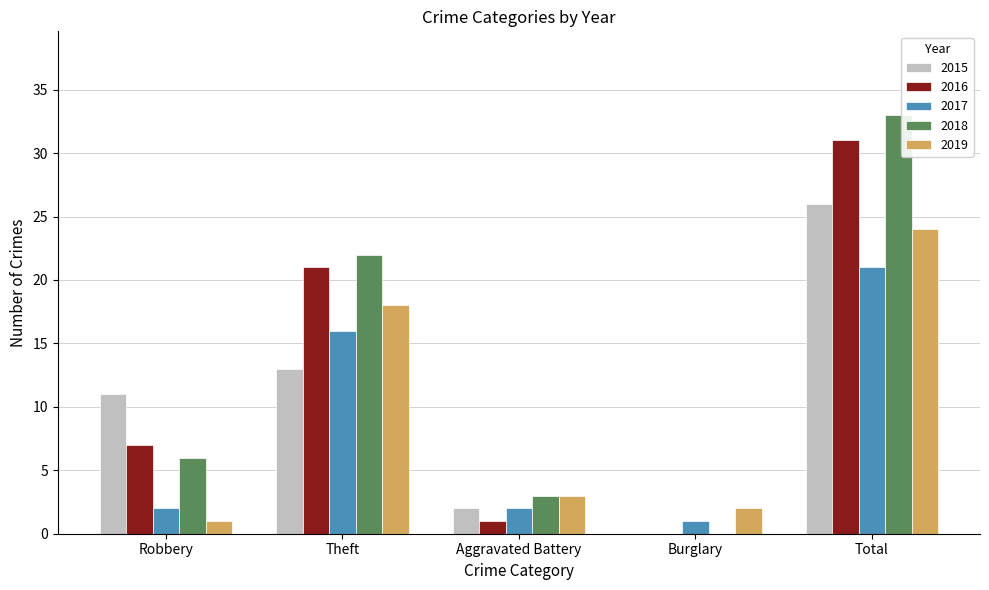

True or false: 2019 has a value of 2 at Burglary.

True